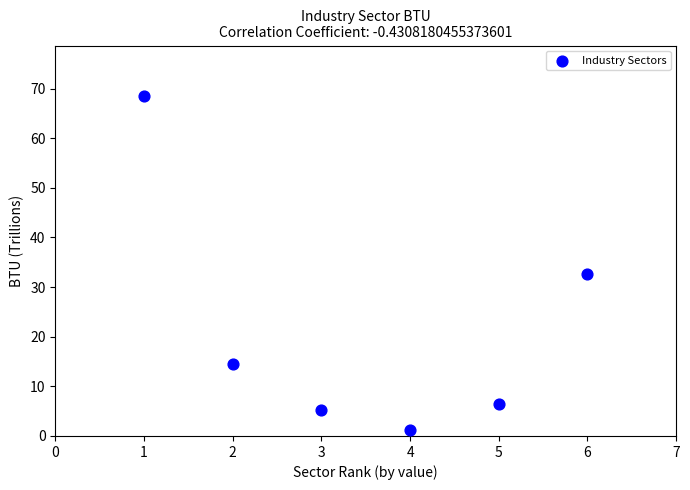

What is the range of X values (max minus min)?

5.0